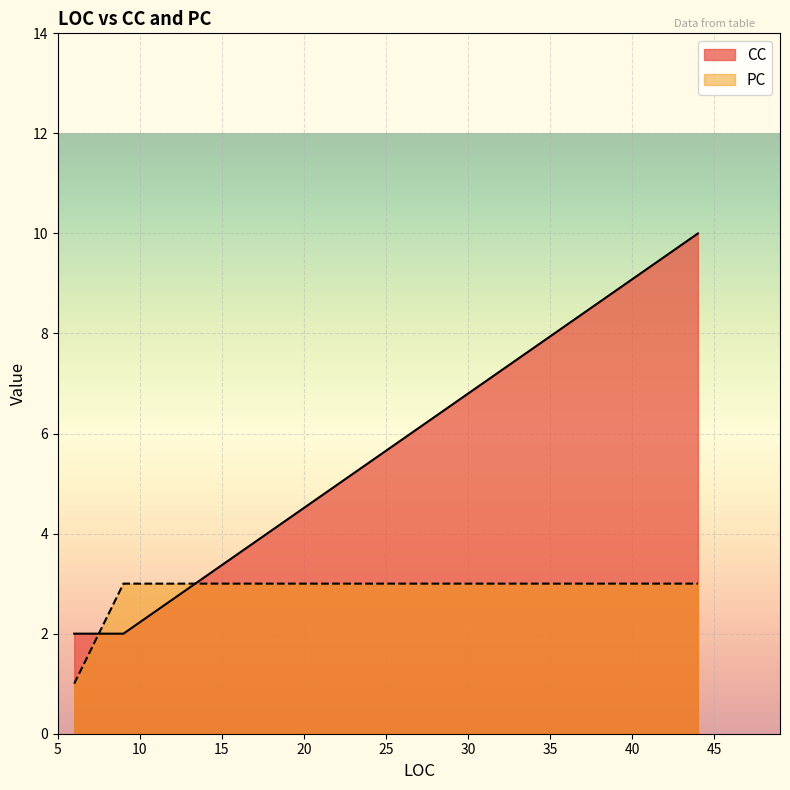

Read the PC value at 9.

3